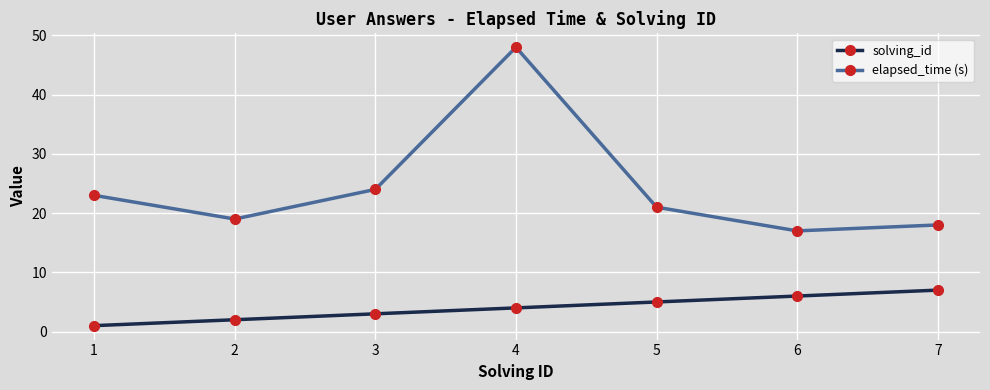

At which label is solving_id closest to 4?

4